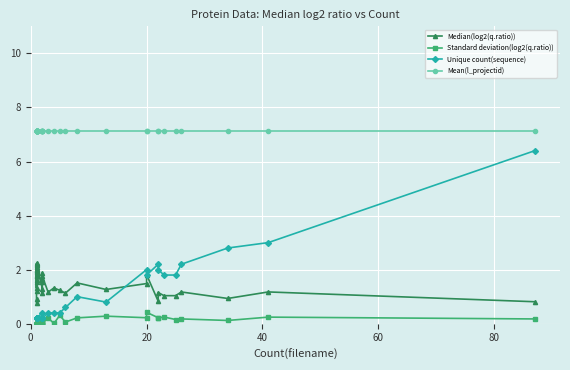

Is it true that Unique count(sequence) equals 0.4 at 8?

False